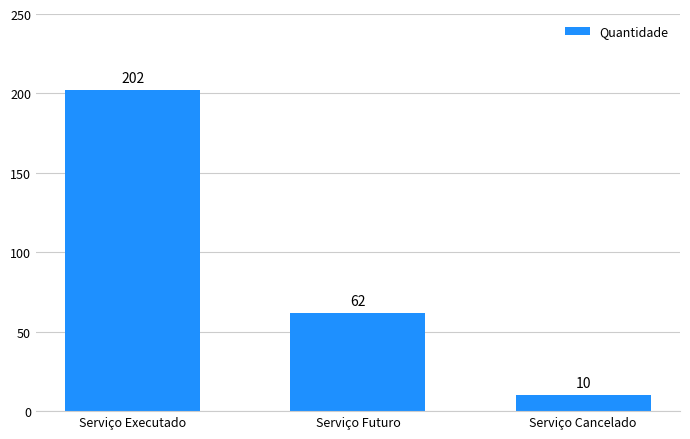

What is the value of the 3rd bar from the left?

10